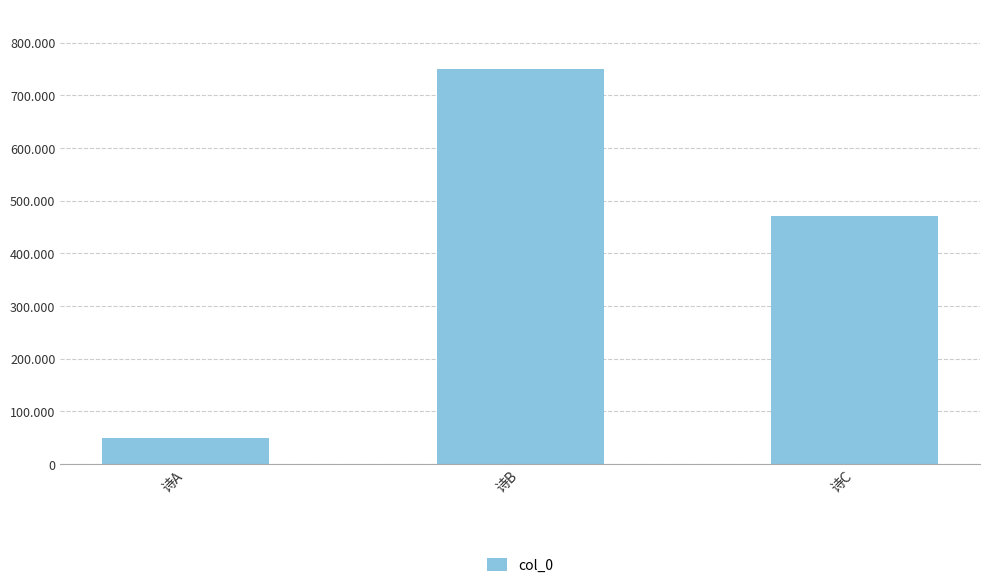

Does the chart contain stacked bars?

No